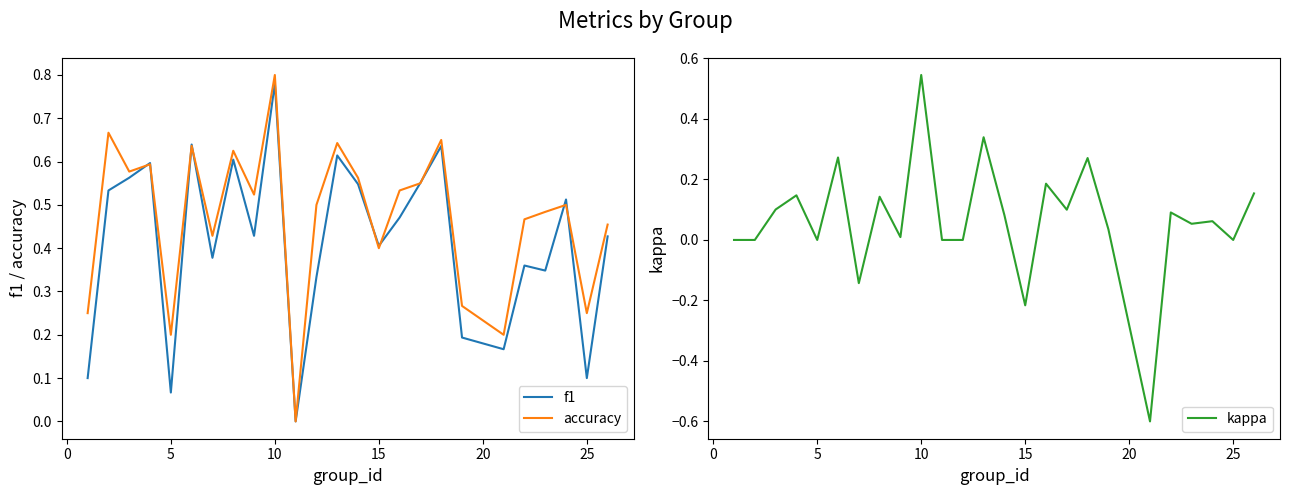

At which label does accuracy reach its peak?

10